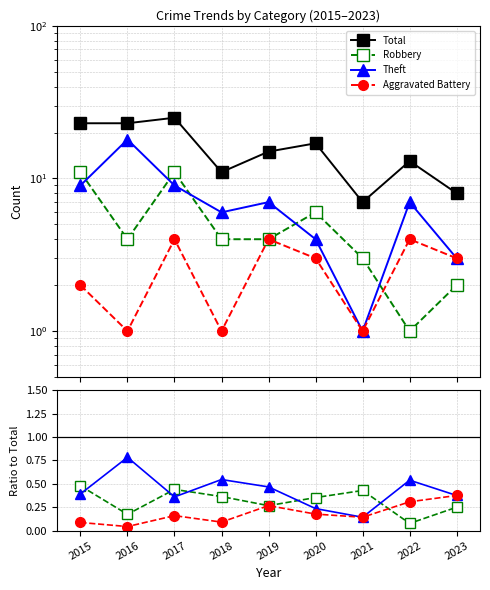

Where is the first local maximum for Total?

2017